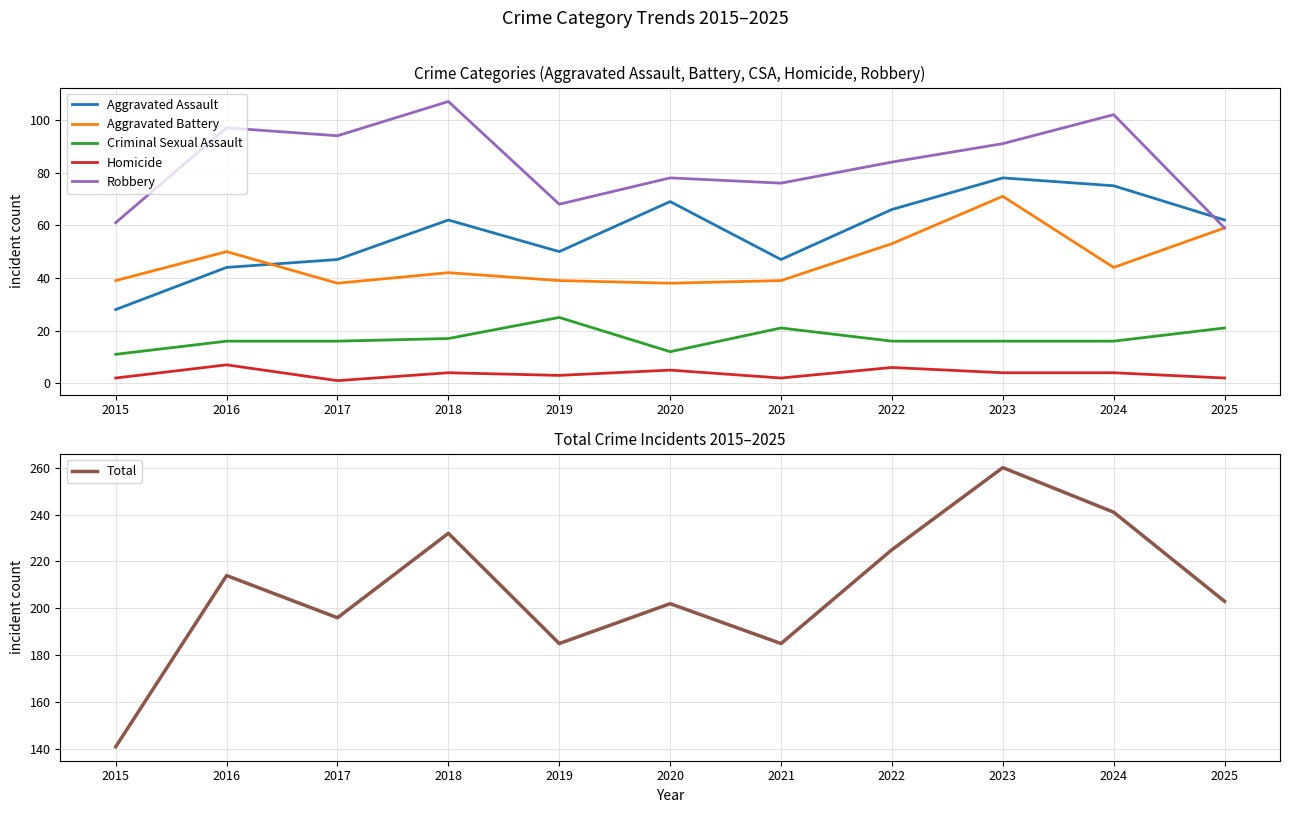

The value of Criminal Sexual Assault at 2020 is 19. True or false?

False